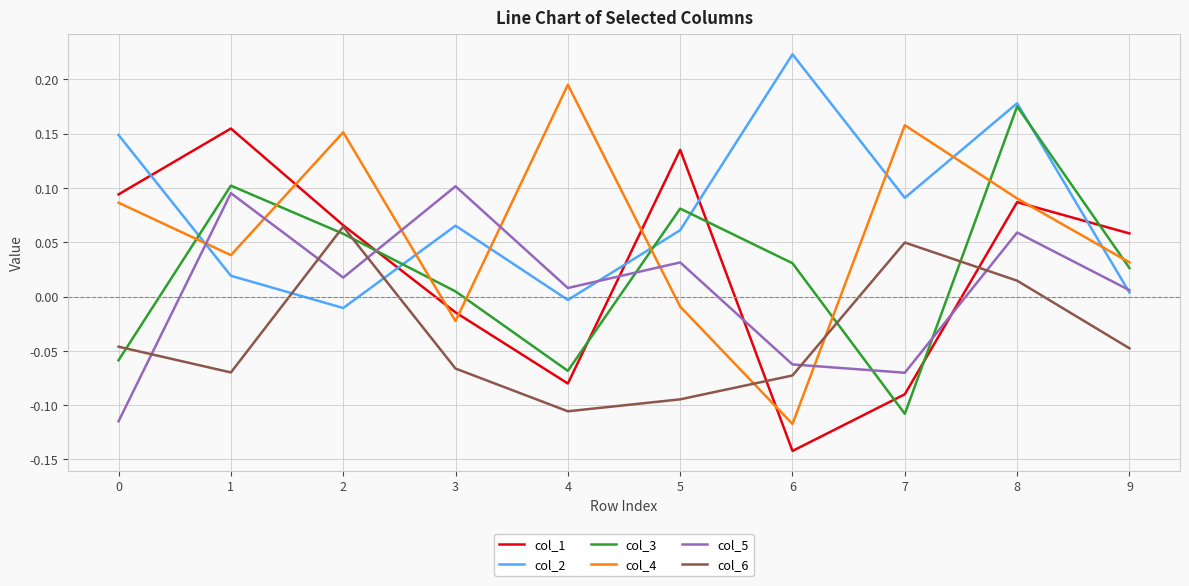

Rank the series at 5 from lowest to highest value.

col_6, col_4, col_5, col_2, col_3, col_1